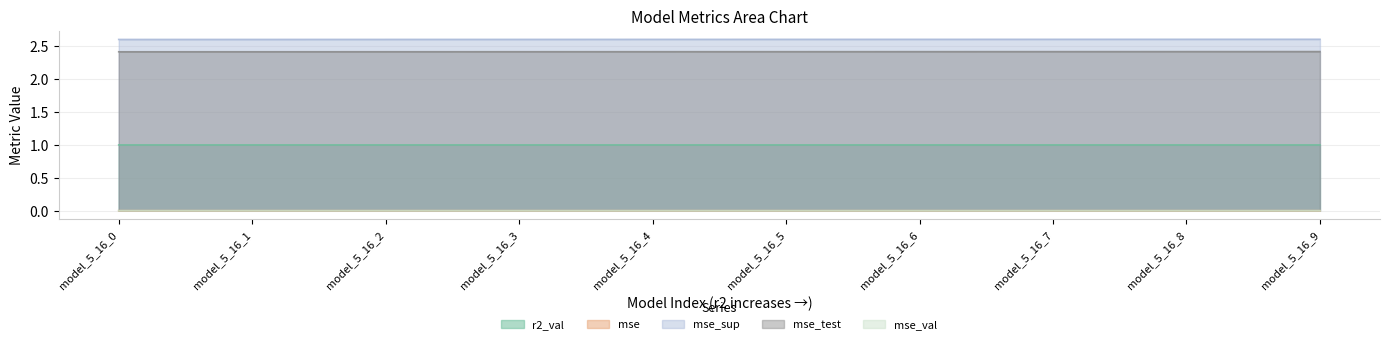

What is the value of the mse_sup point at the 2nd from the left?

2.6